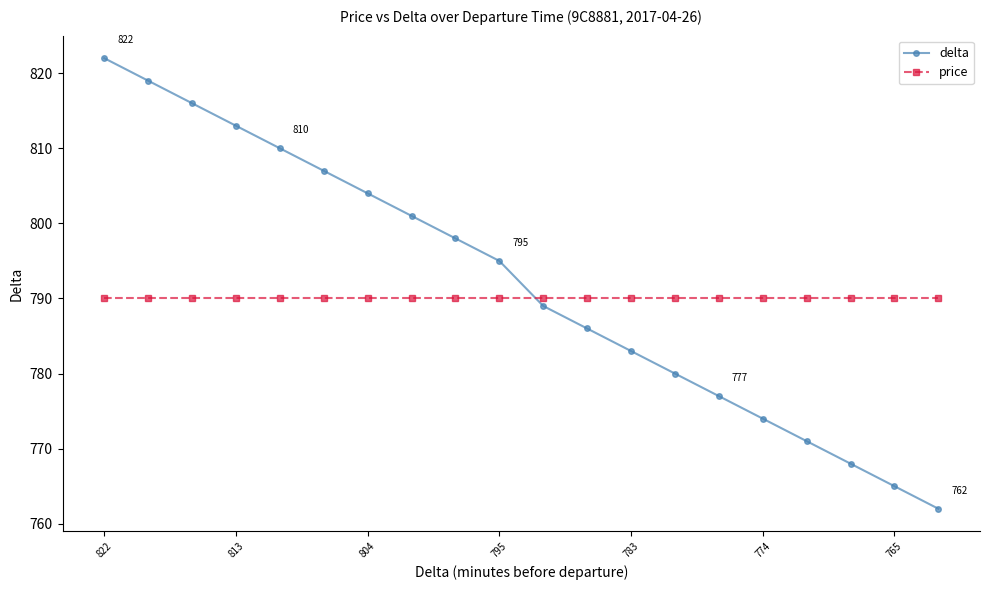

True or false: delta has more than 1 points higher than both neighbors.

False